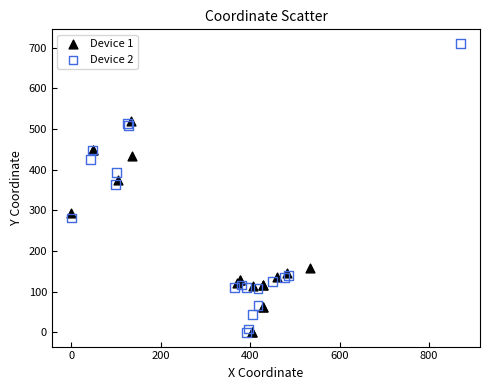

What are all the series names shown in the legend?

Device 1, Device 2